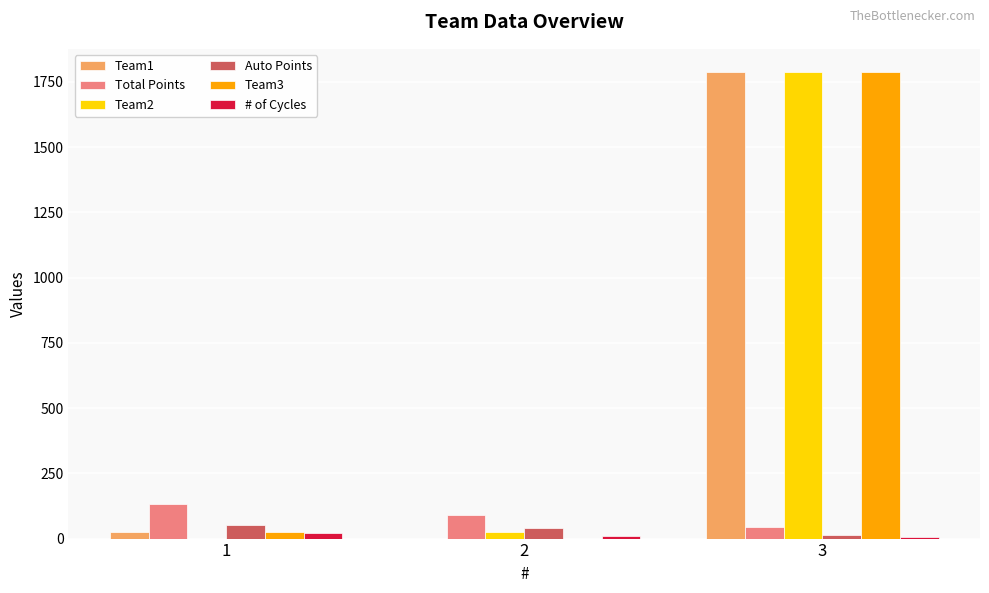

At which category is the sum across all series the highest?

3